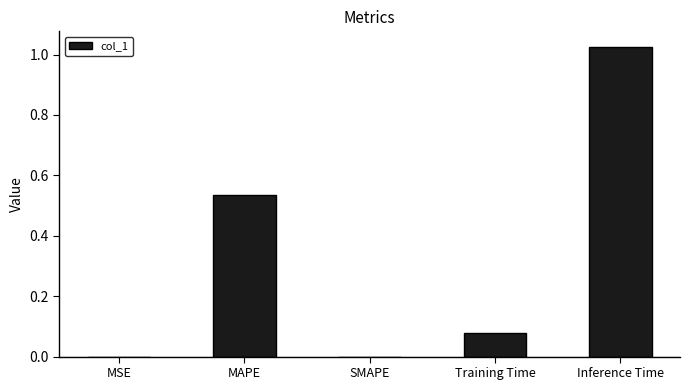

Which has a higher value, SMAPE or MAPE?

MAPE